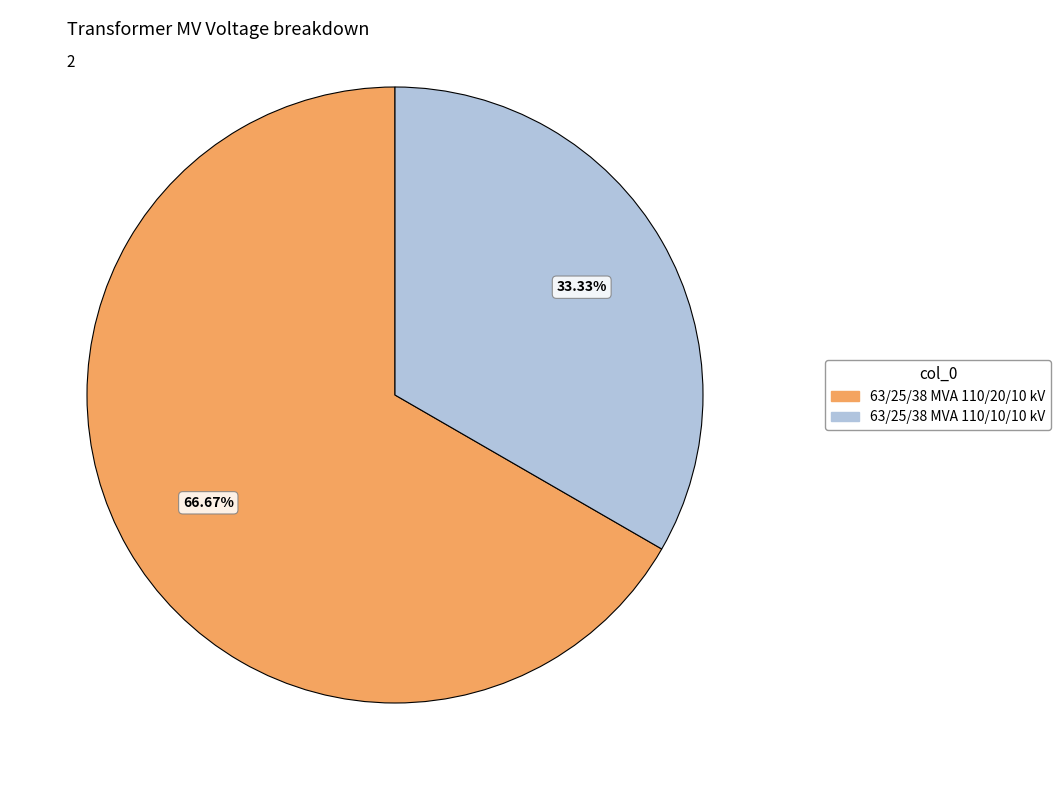

Combined, what portion of the pie is 63/25/38 MVA 110/10/10 kV and 63/25/38 MVA 110/20/10 kV?

100.0%